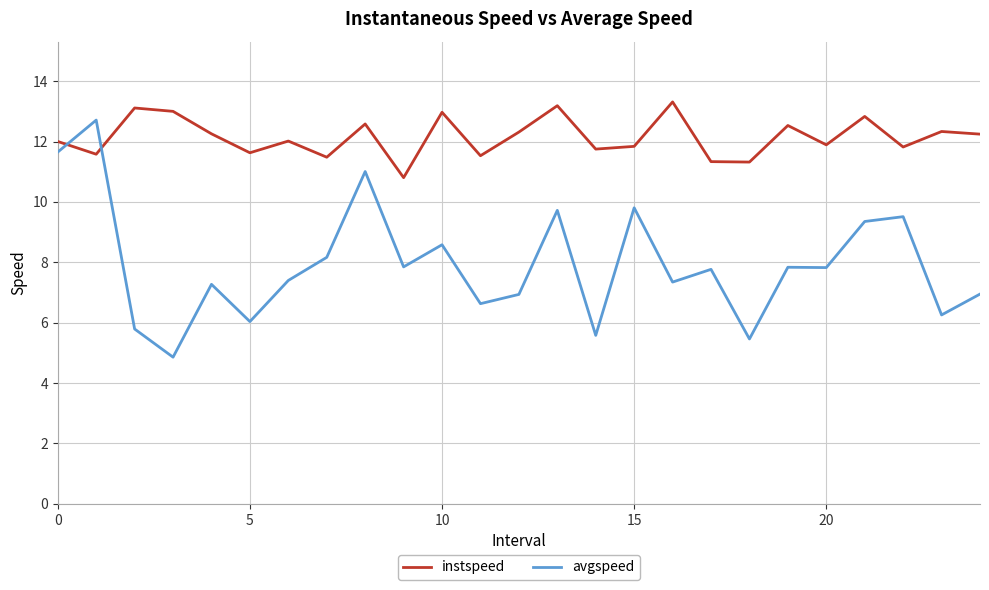

What are all the series names shown in the legend?

instspeed, avgspeed